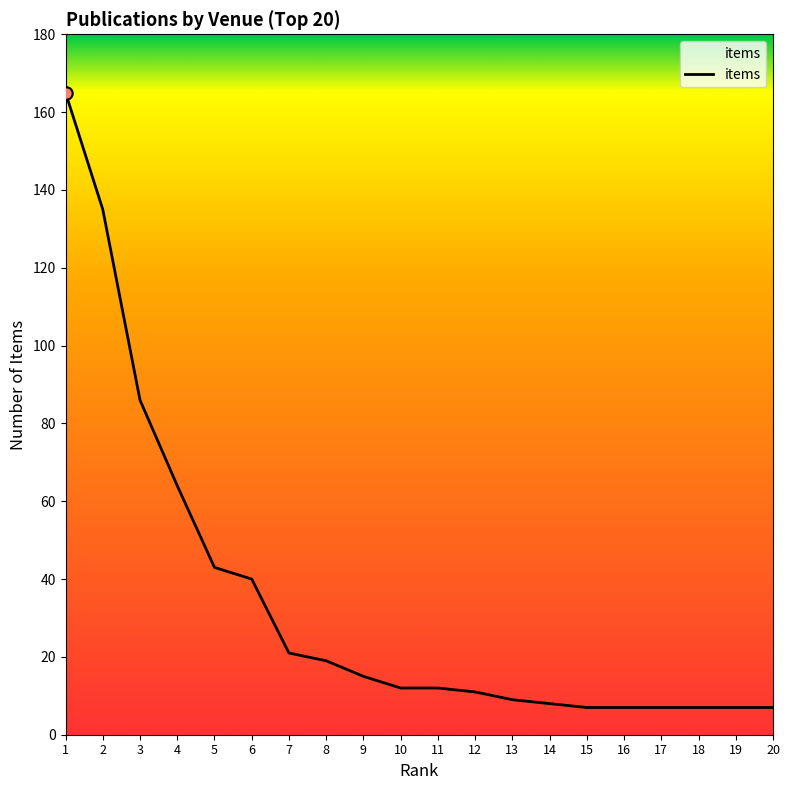

What is the ratio of the value at 4 to the value at 9?

4.3